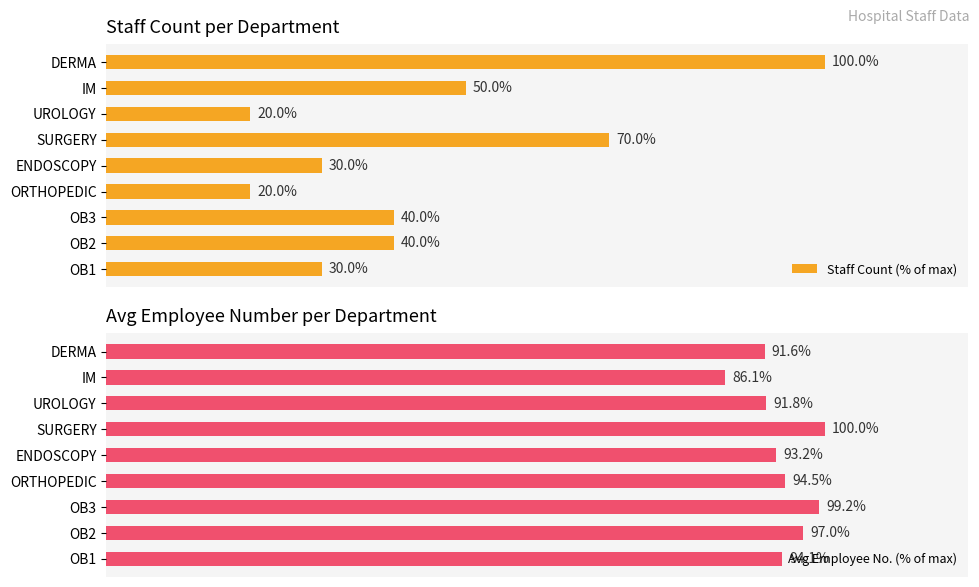

List the labels in order of Avg Employee No. (% of max) value, smallest first.

IM, DERMA, UROLOGY, ENDOSCOPY, OB1, ORTHOPEDIC, OB2, OB3, SURGERY